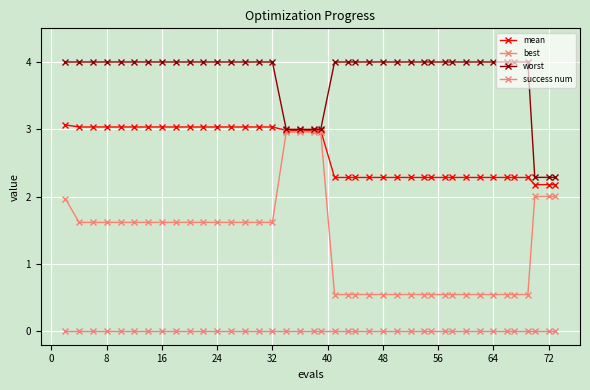

How many lines are shown in the chart?

4